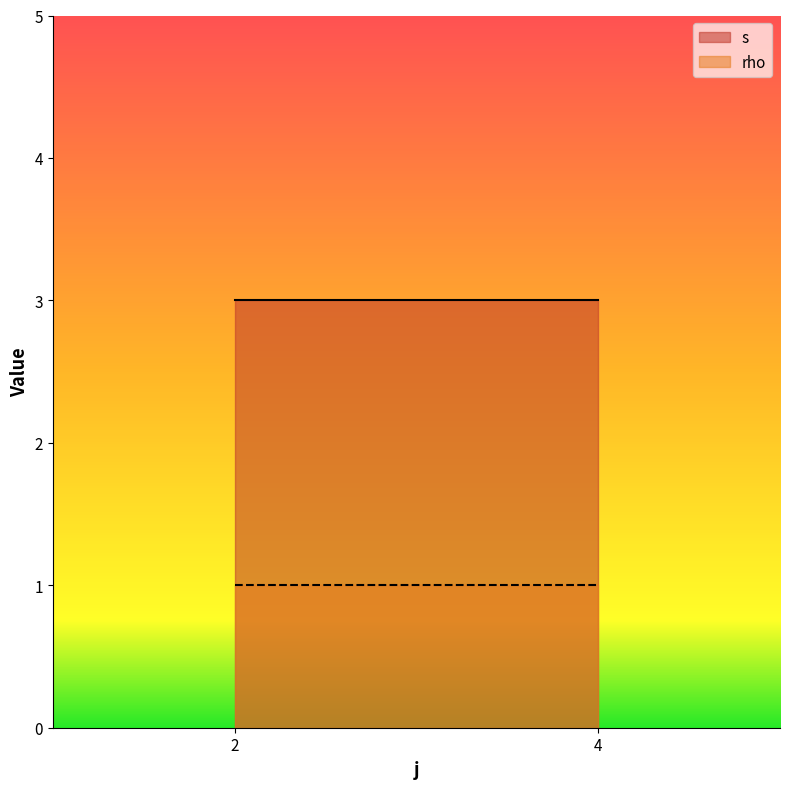

What are all the series names shown in the legend?

s, rho